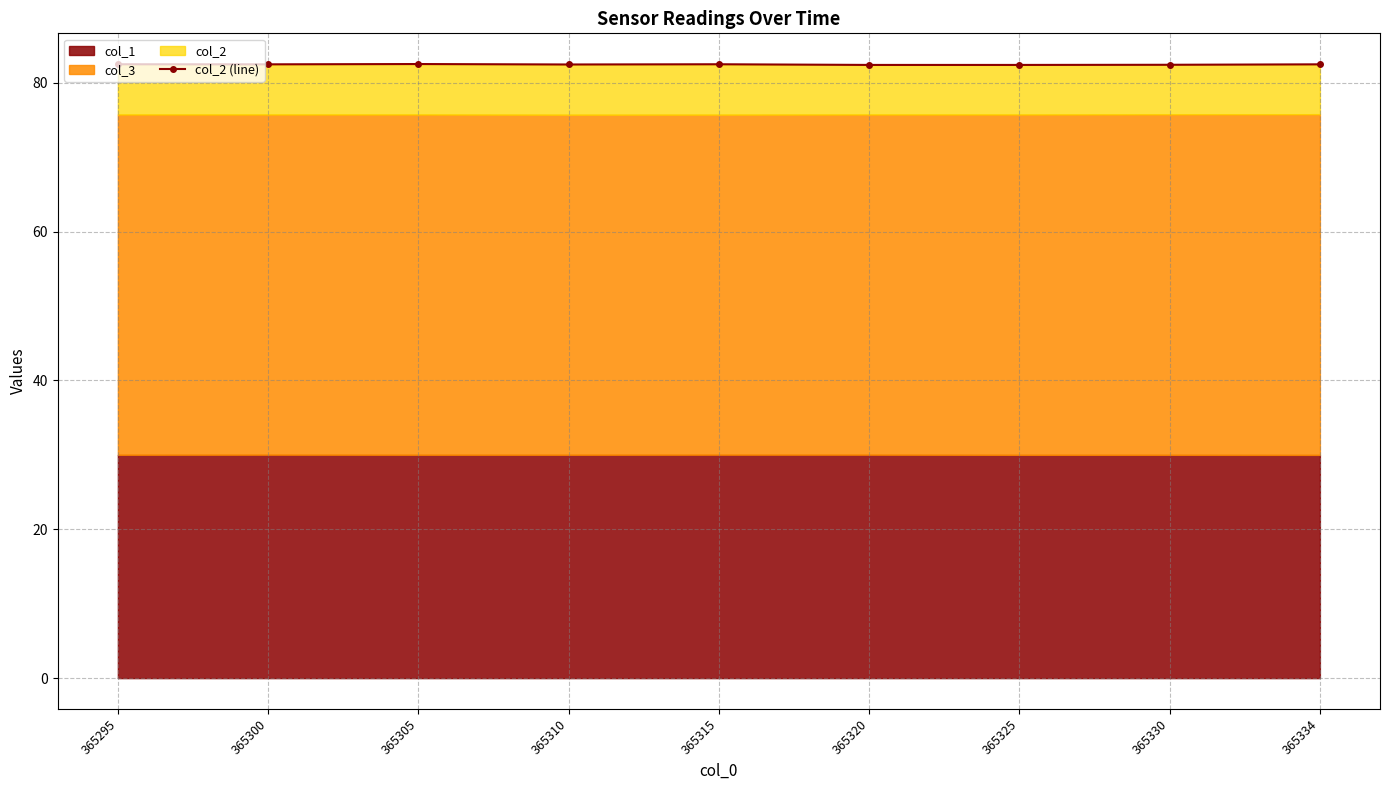

What is the minimum value shown in the chart?

82.4